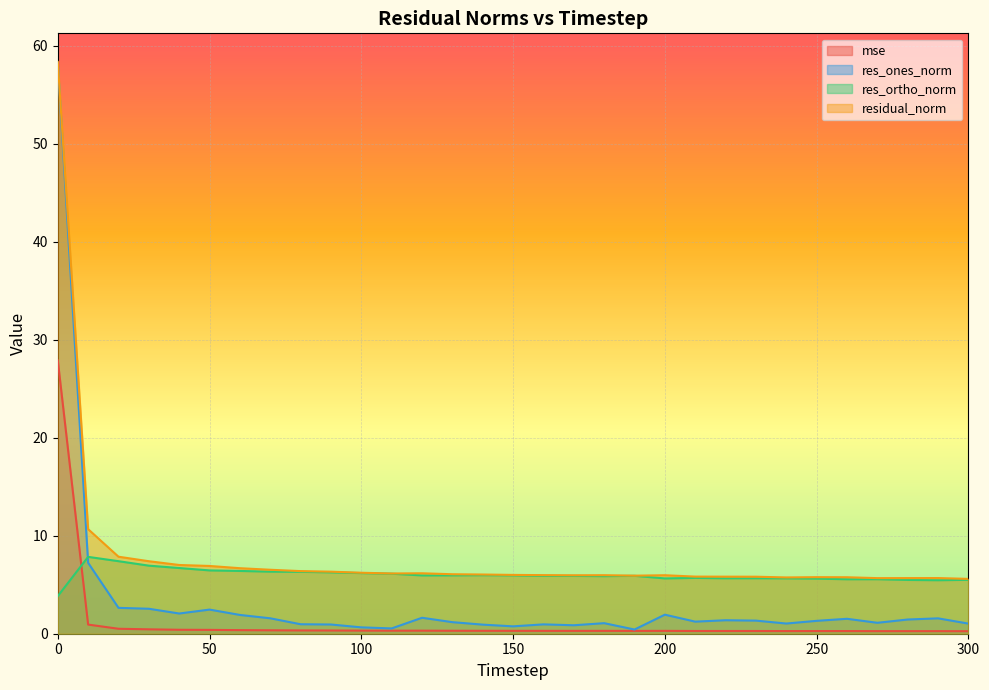

How many lines are shown in the chart?

4